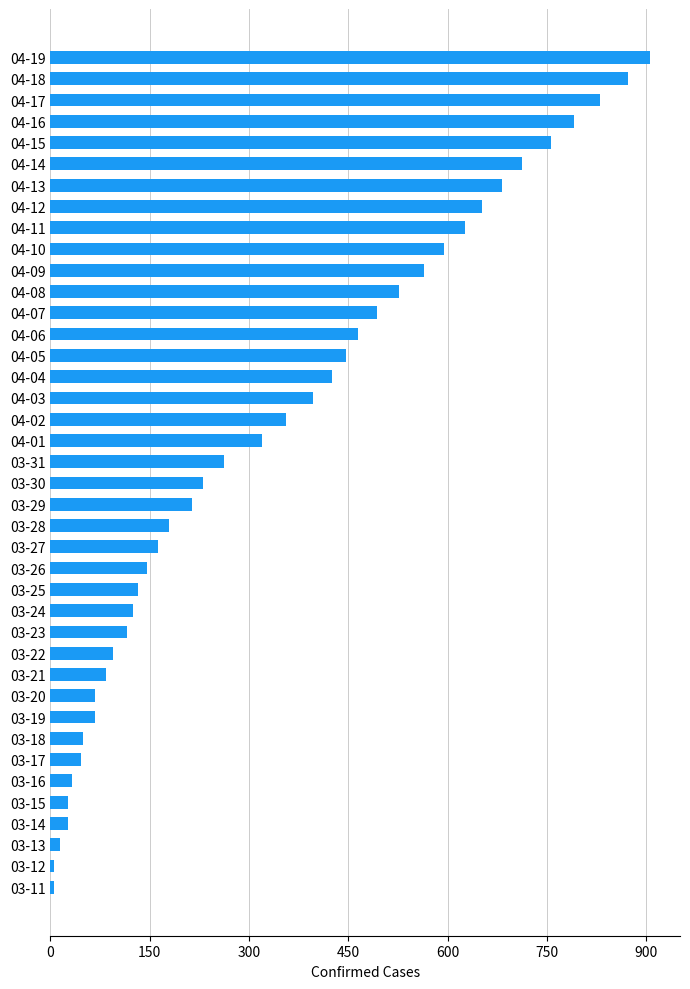

How many series are shown in this chart?

1